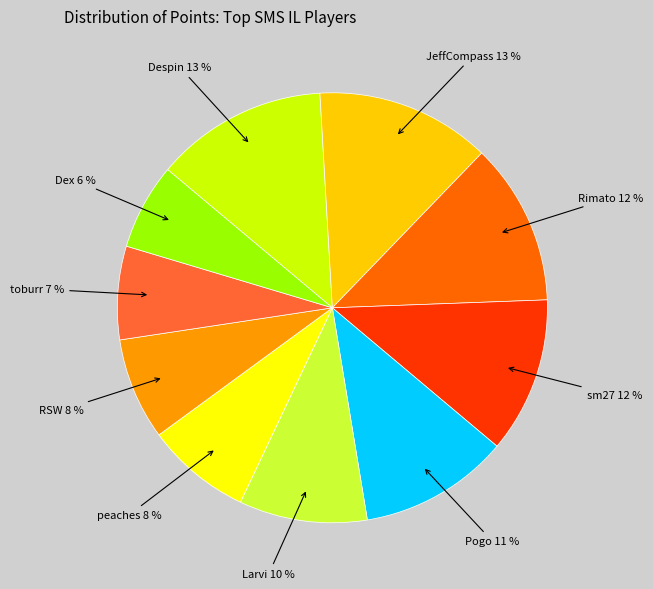

To the nearest percent, what is the average slice percentage?

10%